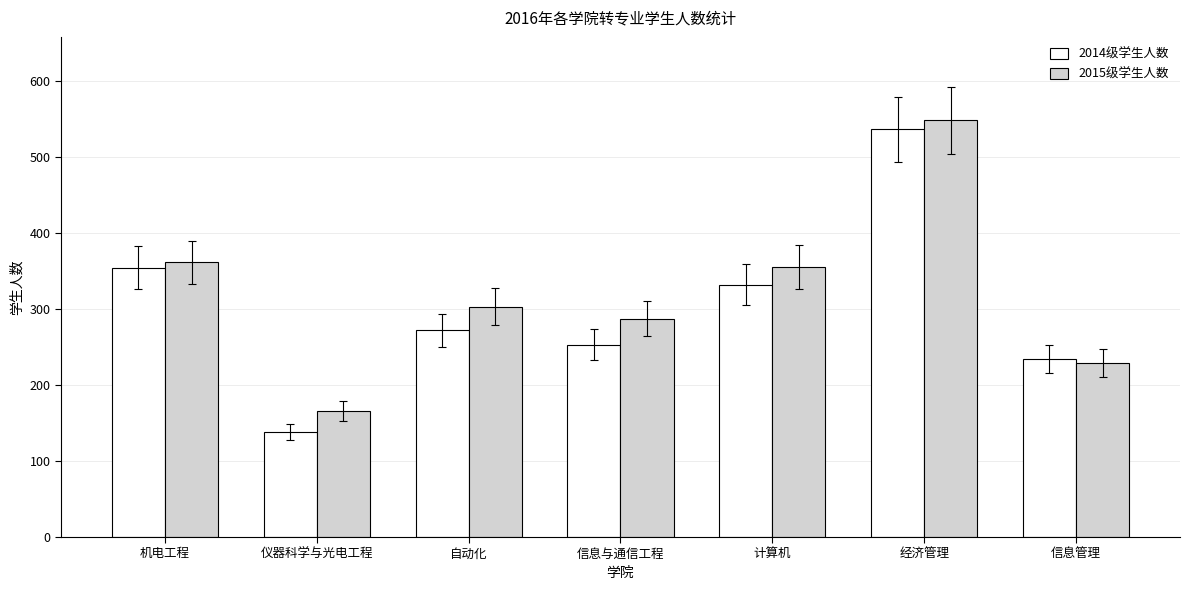

Which series has the largest total across all categories?

2015级学生人数